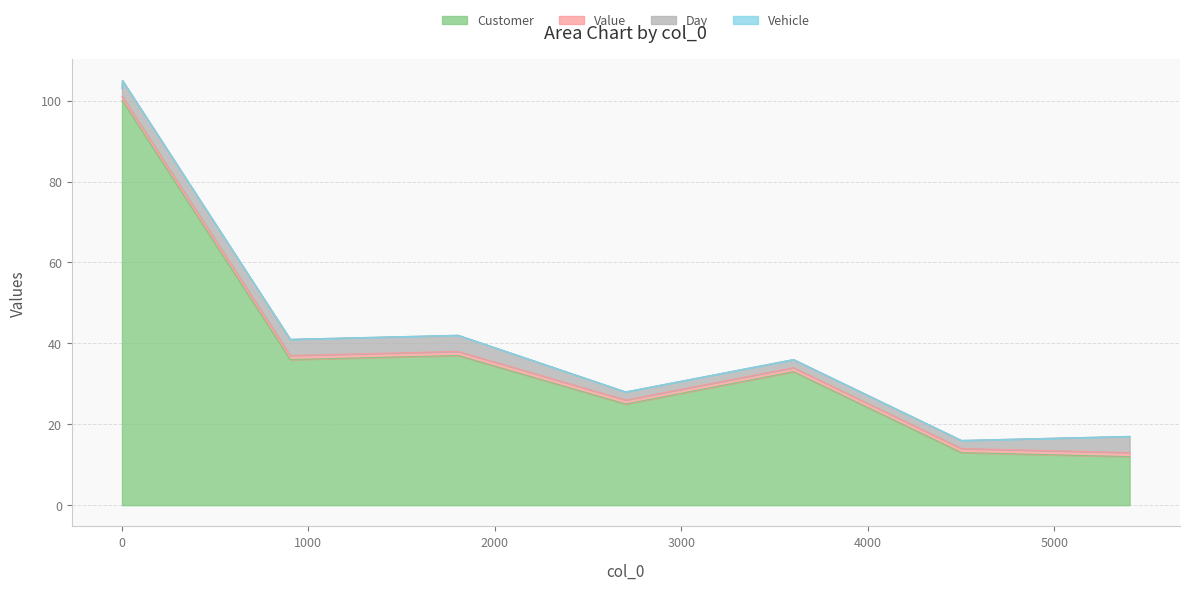

What is the total value across all series at 1804?

42.0